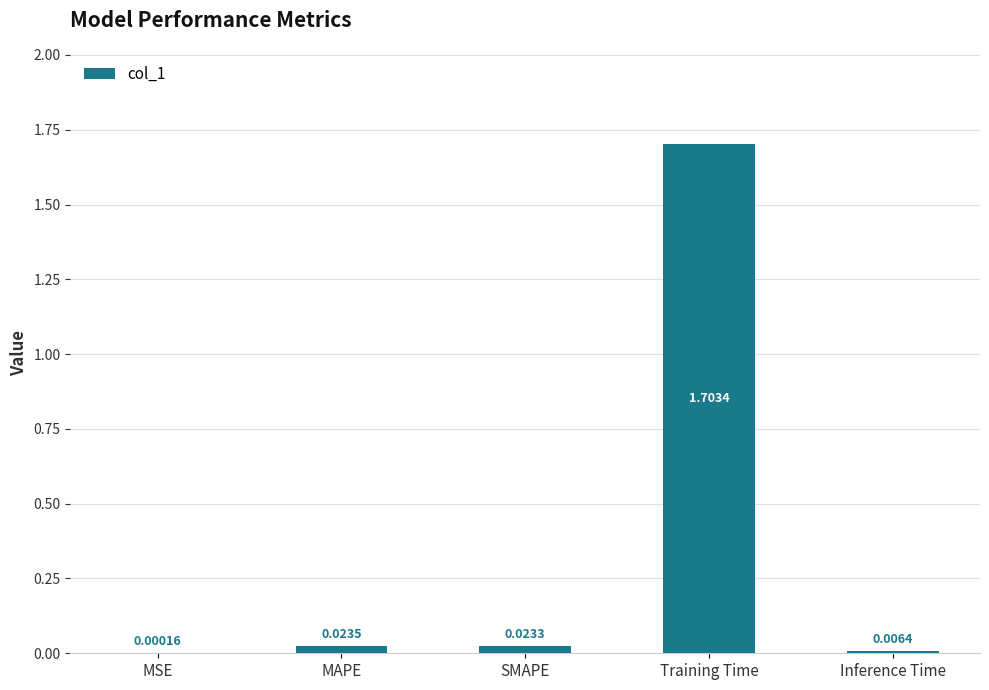

Which label corresponds to the largest value in the chart?

Training Time